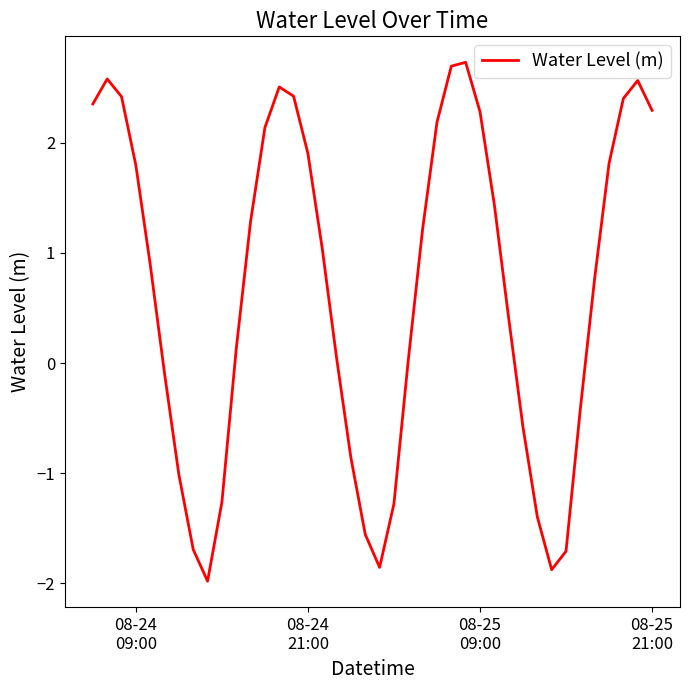

What is the maximum value shown in the chart?

2.7